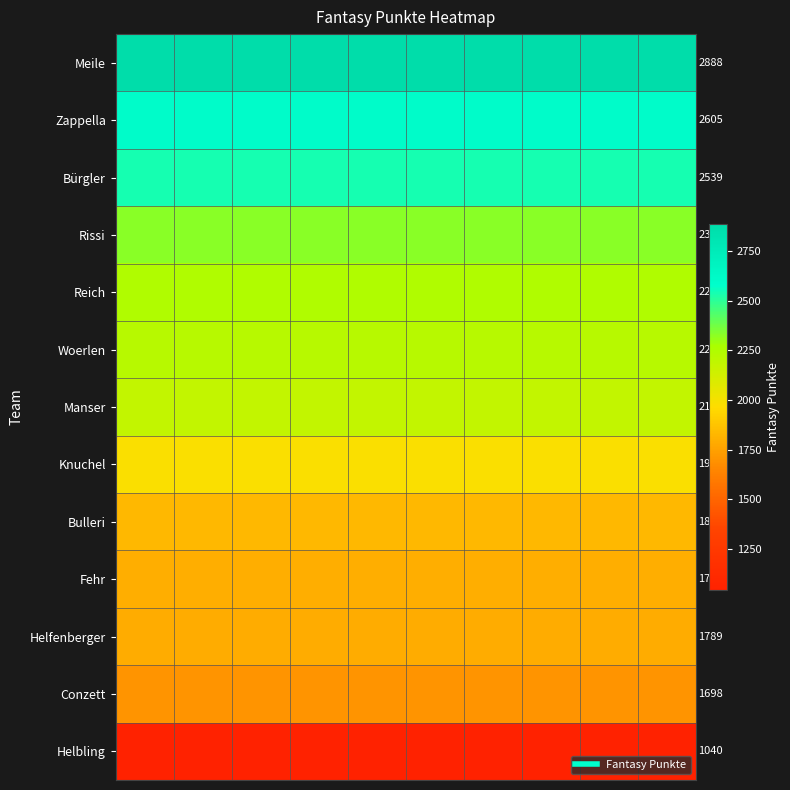

What is the difference between the highest and lowest values at 14?

1848